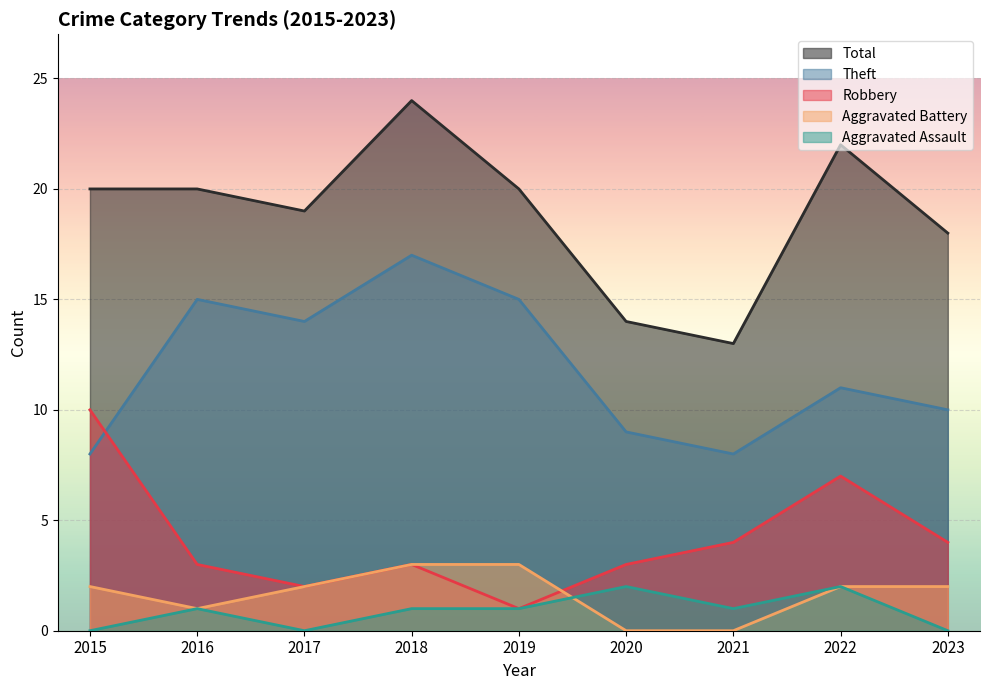

What is the minimum value for Theft?

8